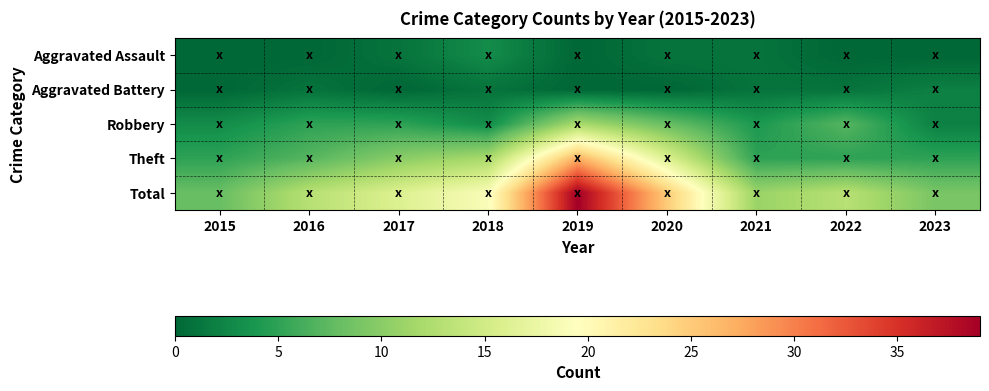

What is the total value across all series at 2021?

22